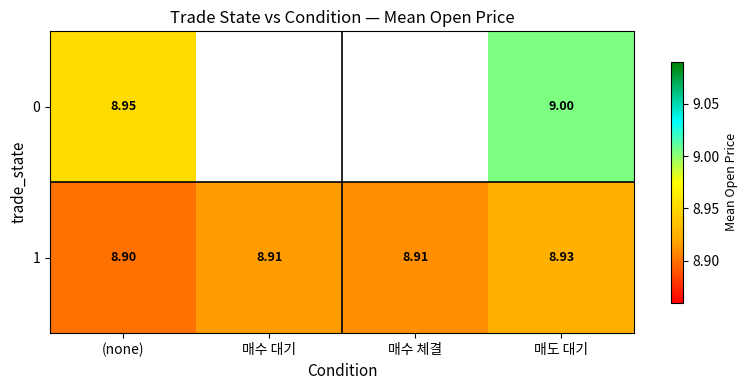

Is it true that 1 equals 14.7 at 매수 체결?

False